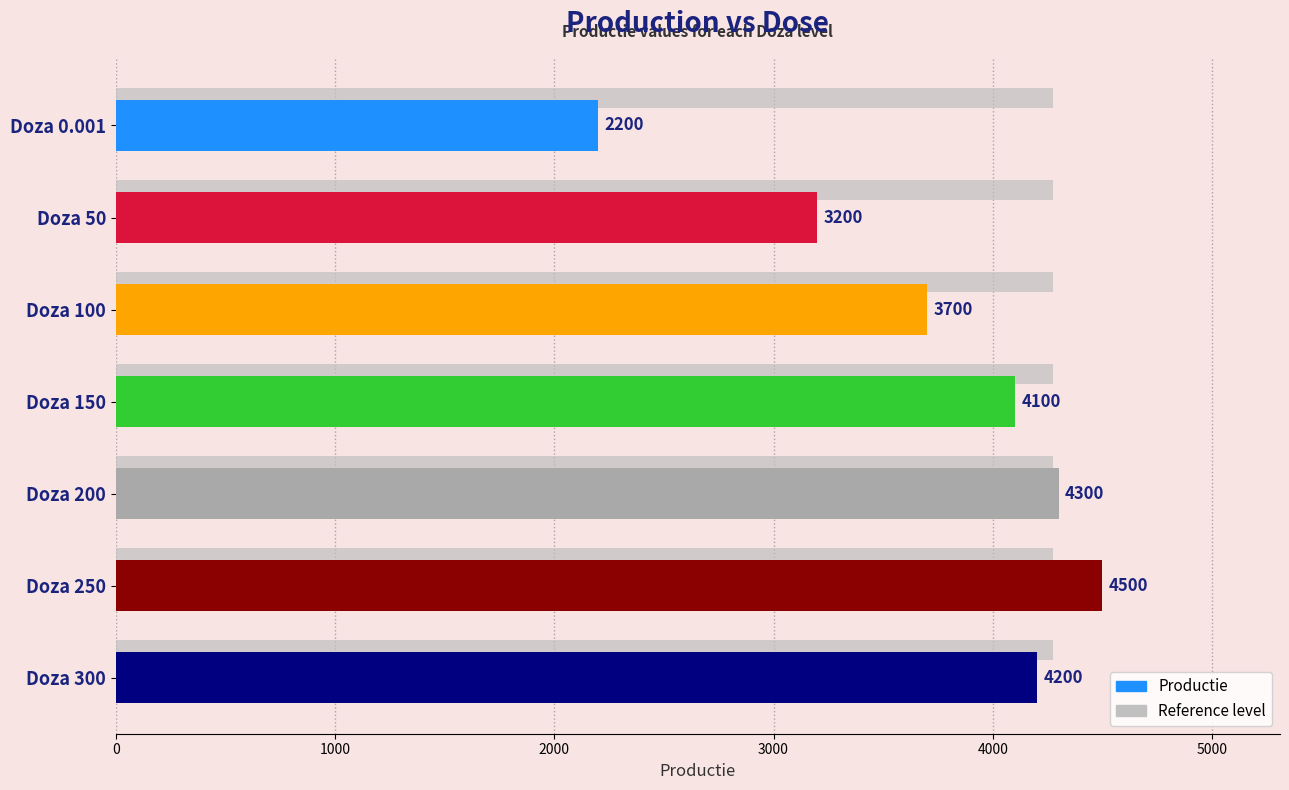

How many categories are shown in the chart?

7